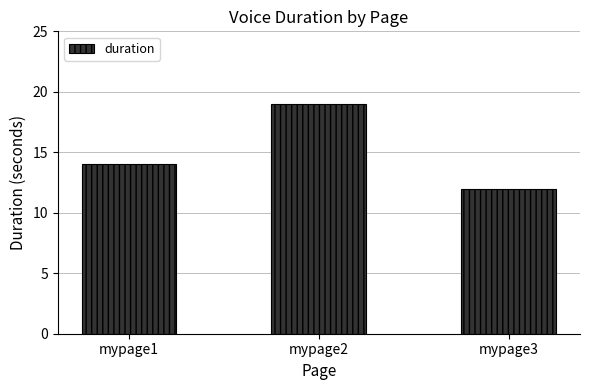

Reading right to left, extract all data points from this chart.

12	19	14